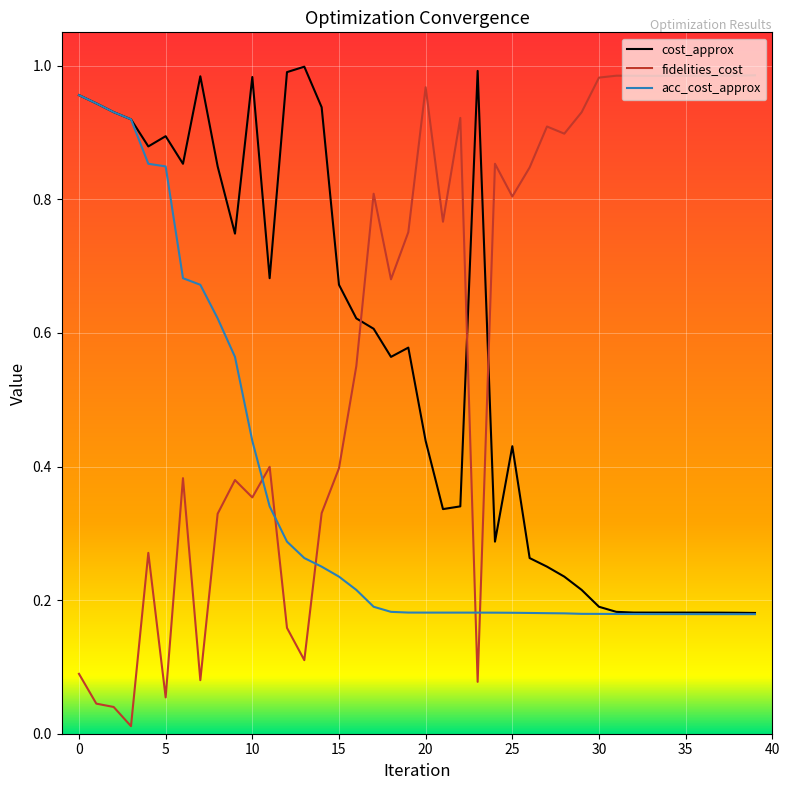

Which series has the largest range (max minus min)?

fidelities_cost